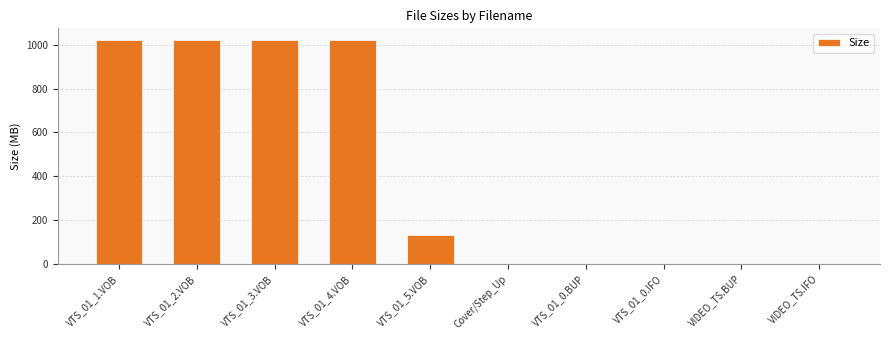

What is the sum of the values at VTS_01_2.VOB and VIDEO_TS.BUP?

1024.0